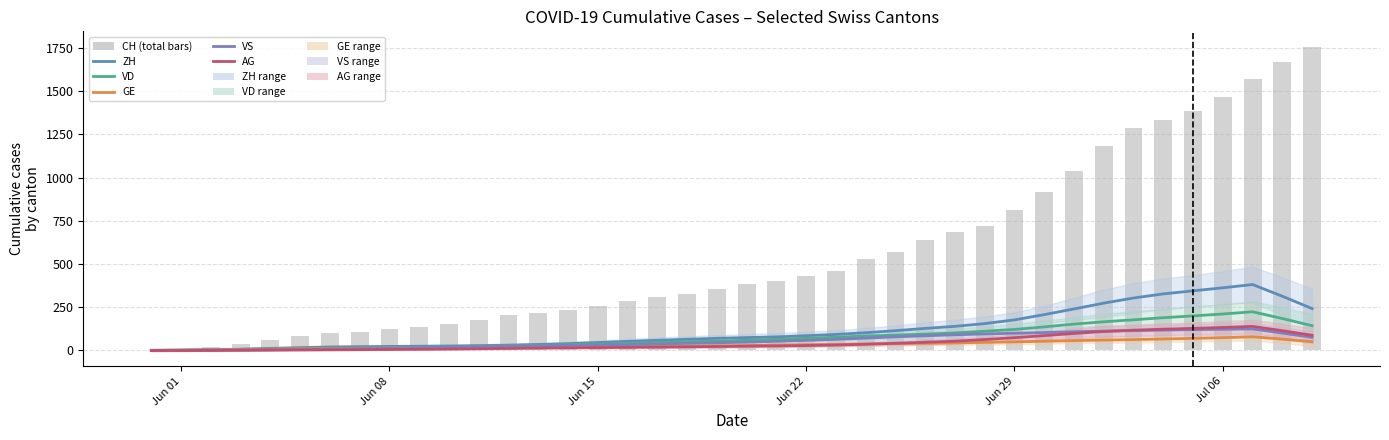

How many data points in ZH are above 74?

20